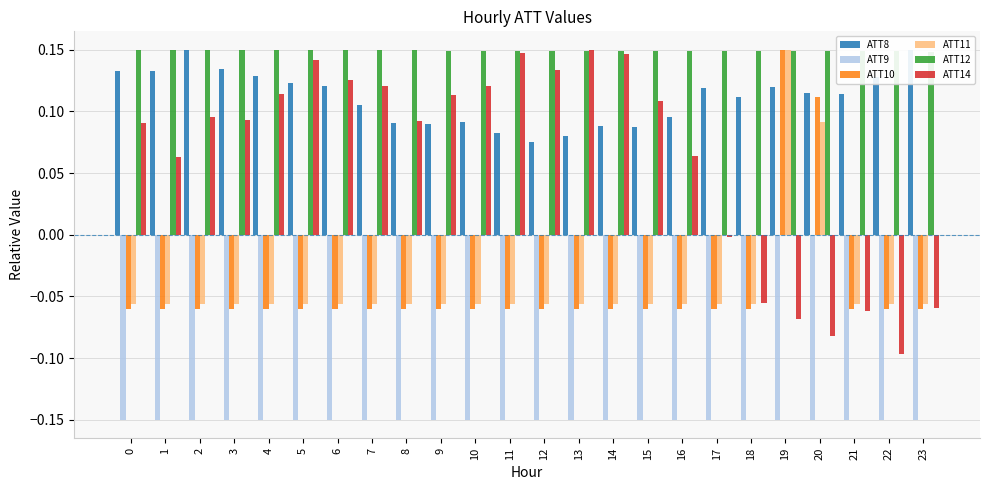

The ATT12 series shows 0.1 at 12. True or false?

True